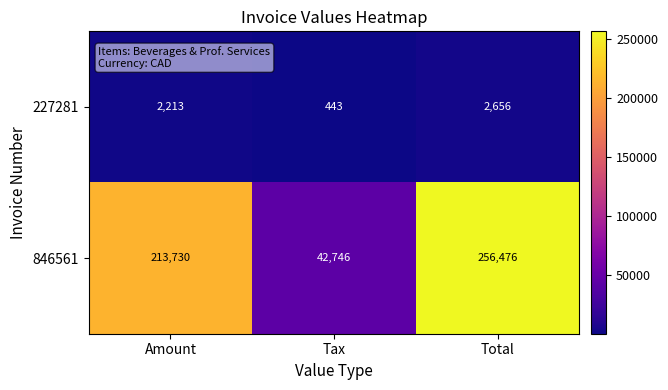

What is the smallest value displayed?

443